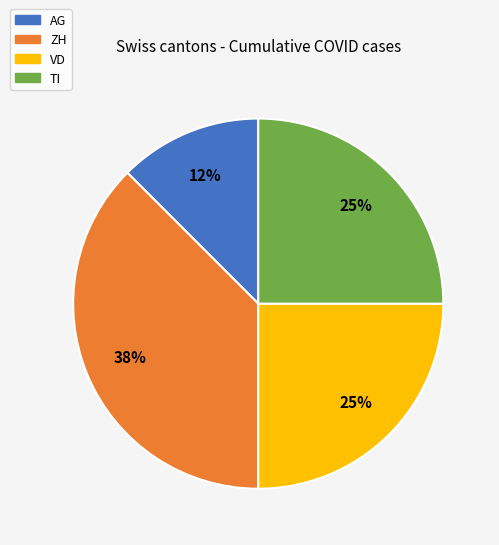

To the nearest percent, what is the average slice percentage?

25%